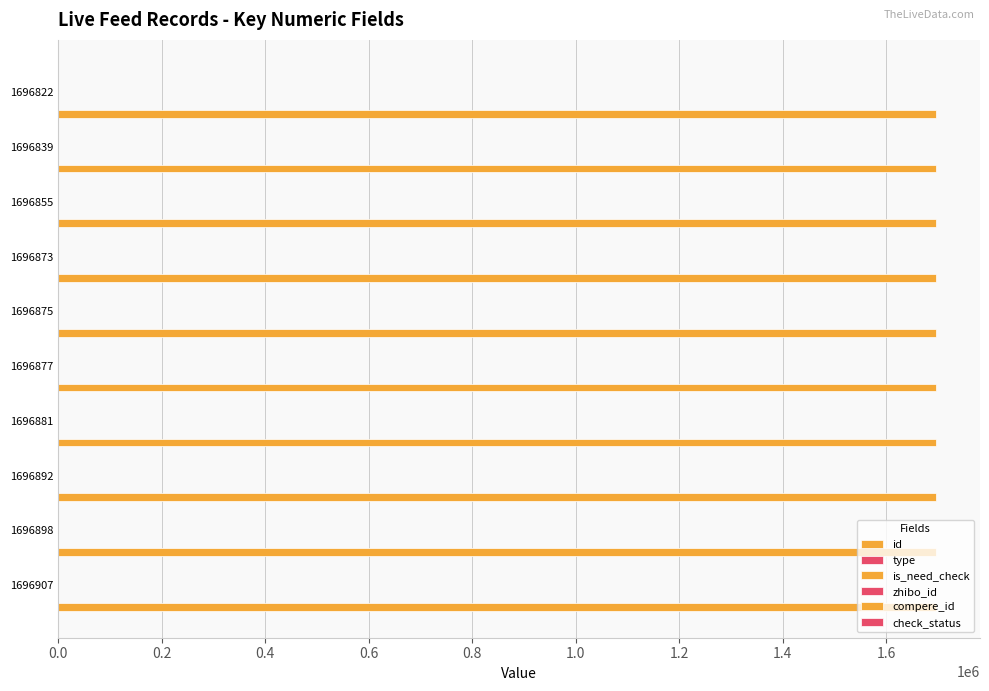

Is it true that id equals 2824110.6 at 0.8?

False